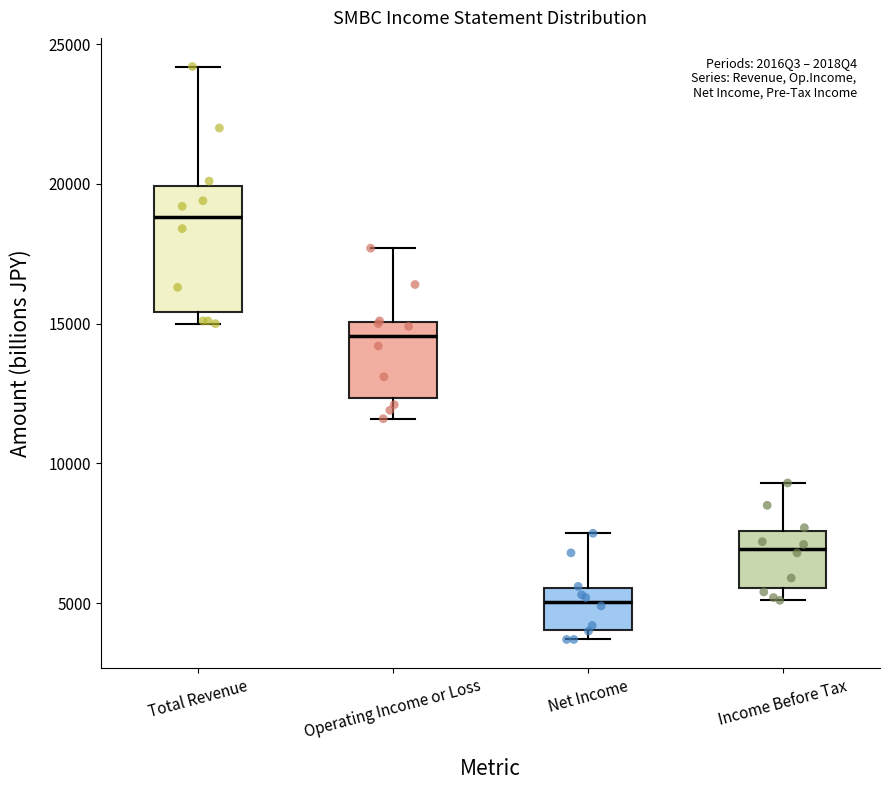

Which box has the highest median line?

Total Revenue